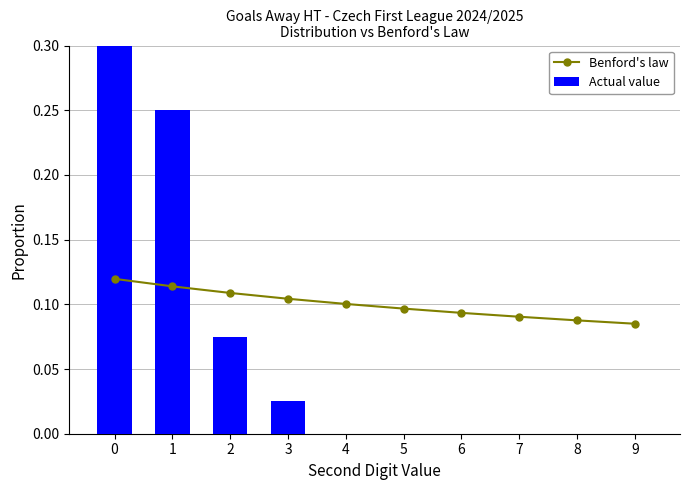

Is the value of Actual value at 2 greater than the value of Benford's law at 0?

No